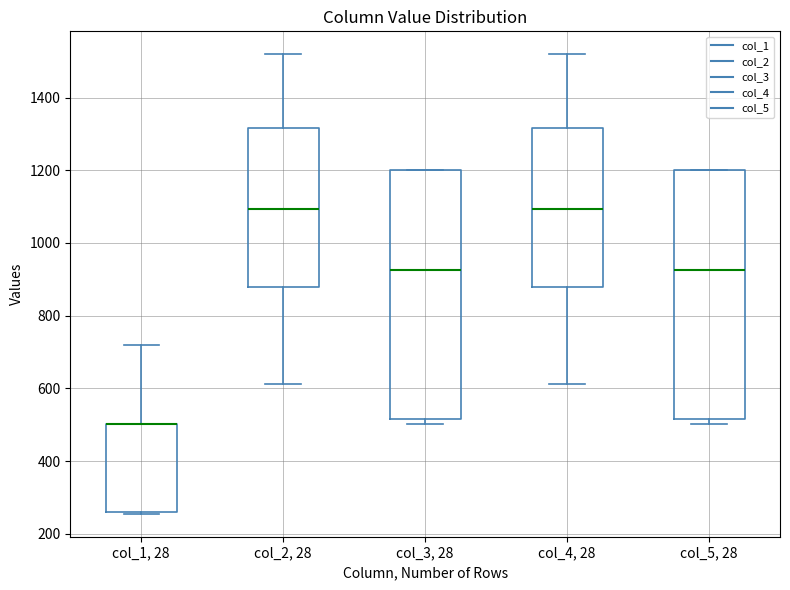

Reading left to right, read every box against the y-axis: the position of its median line, the range the box covers, and the ends of its whiskers. The values are not printed on the chart, so give them approximately, as read against the axis.

col_1, 28: median 500 (drawn on the box's upper edge), box 260 to 500, whiskers 260 to 720
col_2, 28: median 1100, box 880 to 1320, whiskers 620 to 1520
col_3, 28: median 920, box 520 to 1200, whiskers 500 to 1200
col_4, 28: median 1100, box 880 to 1320, whiskers 620 to 1520
col_5, 28: median 920, box 520 to 1200, whiskers 500 to 1200